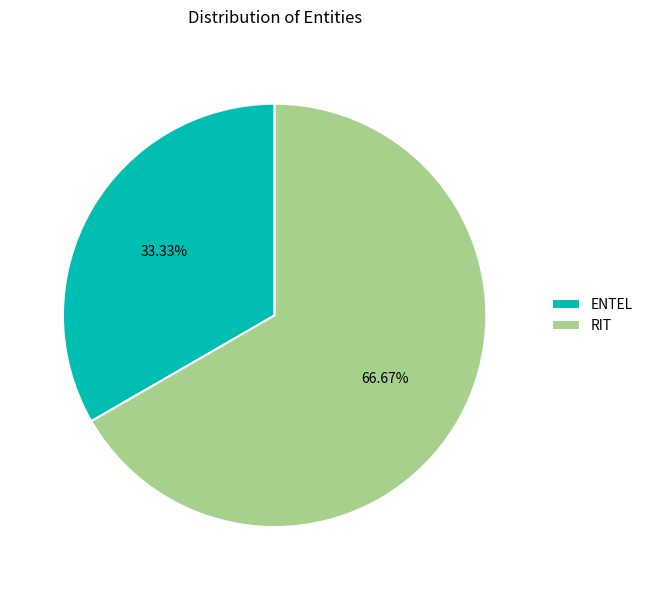

Which has a higher value, RIT or ENTEL?

RIT